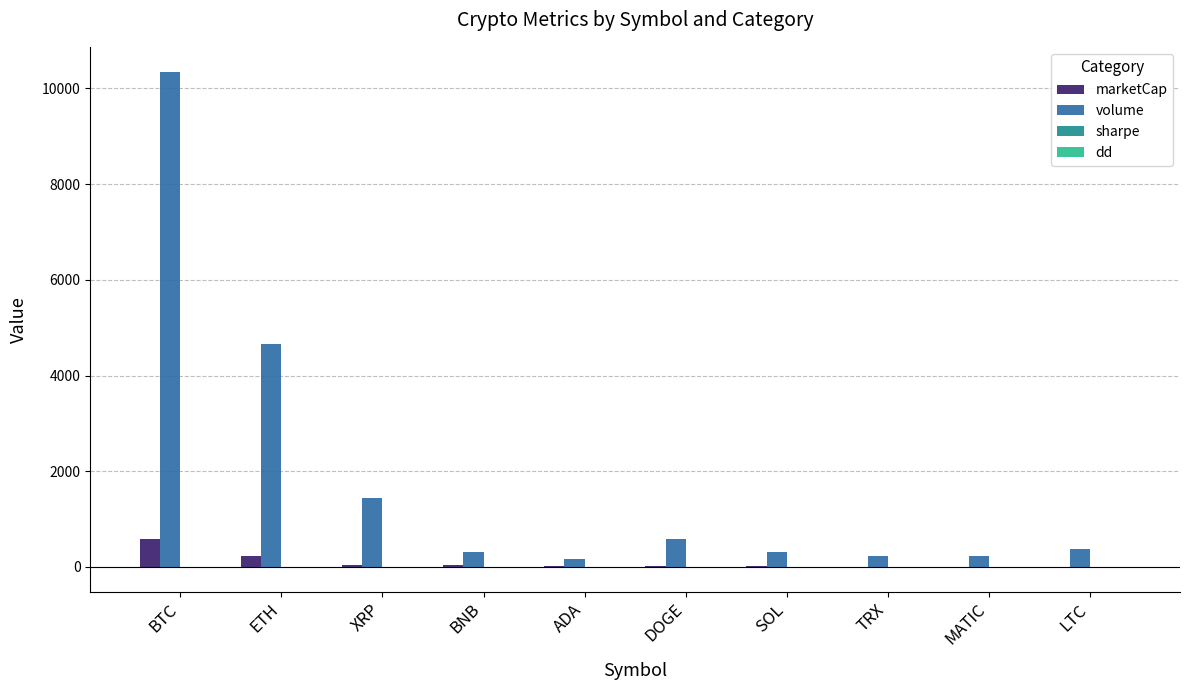

How many series are shown in this chart?

4